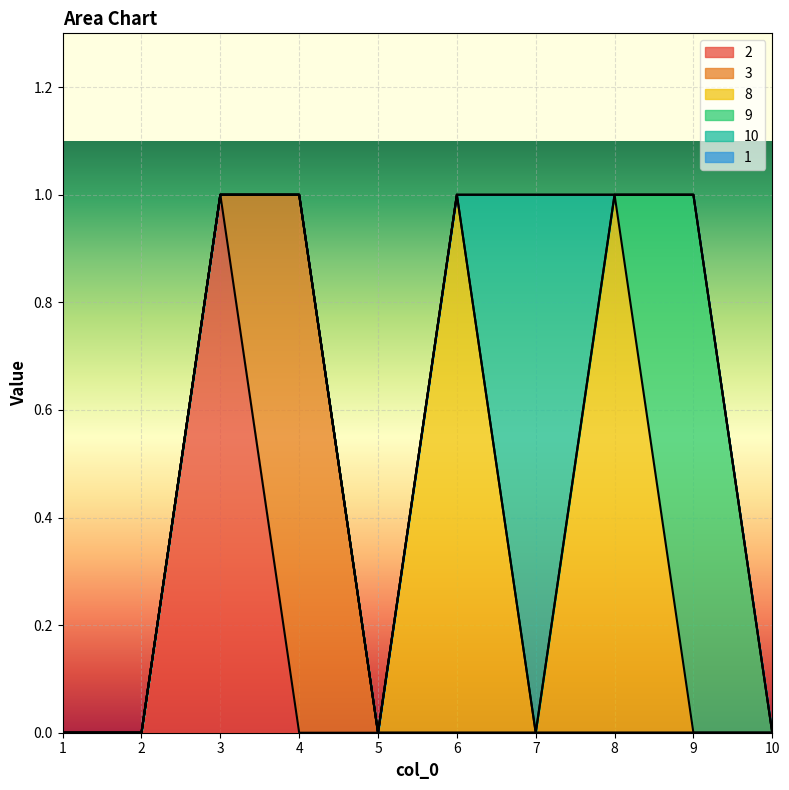

List the series in order of their peak value, highest first.

2, 3, 8, 9, 10, 1